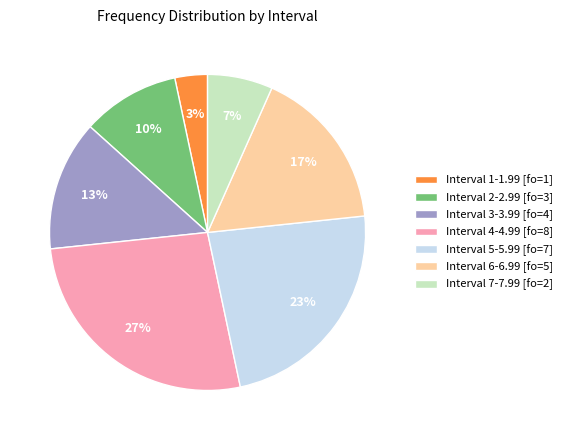

Count the number of slices in the pie.

7